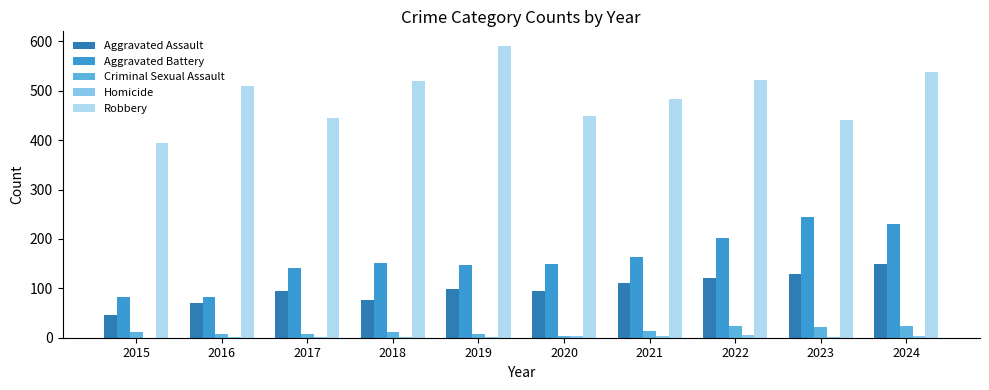

Is it true that Aggravated Battery equals 142 at 2017?

True